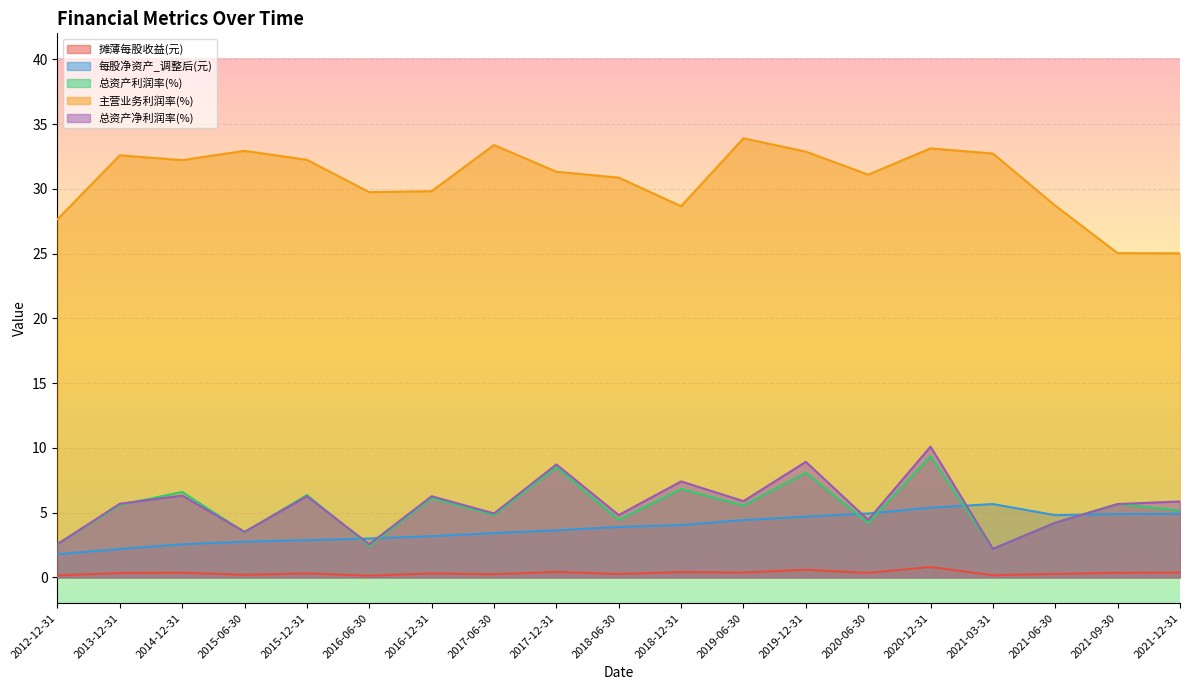

Which series changed the most between 2018-06-30 and 2021-03-31?

总资产净利润率(%)